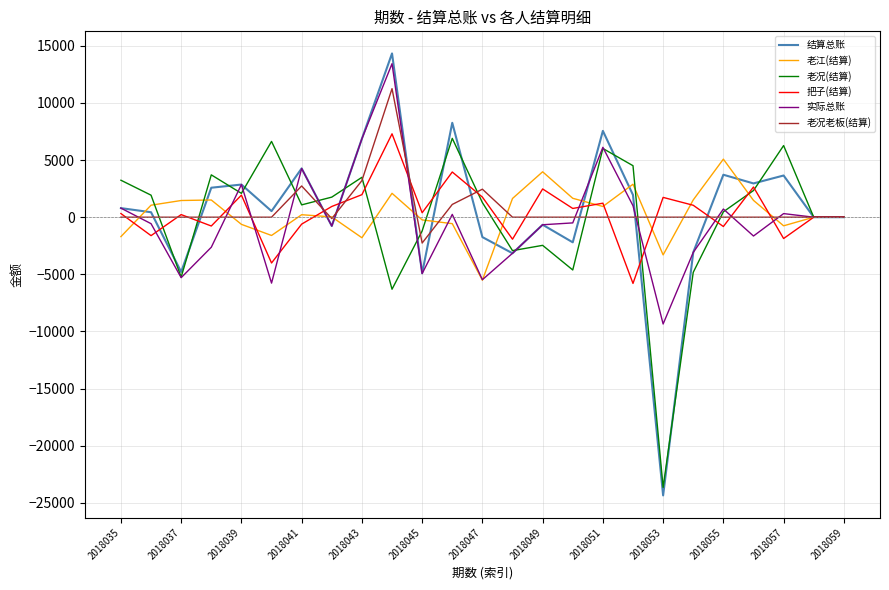

Which series has the largest range (max minus min)?

结算总账